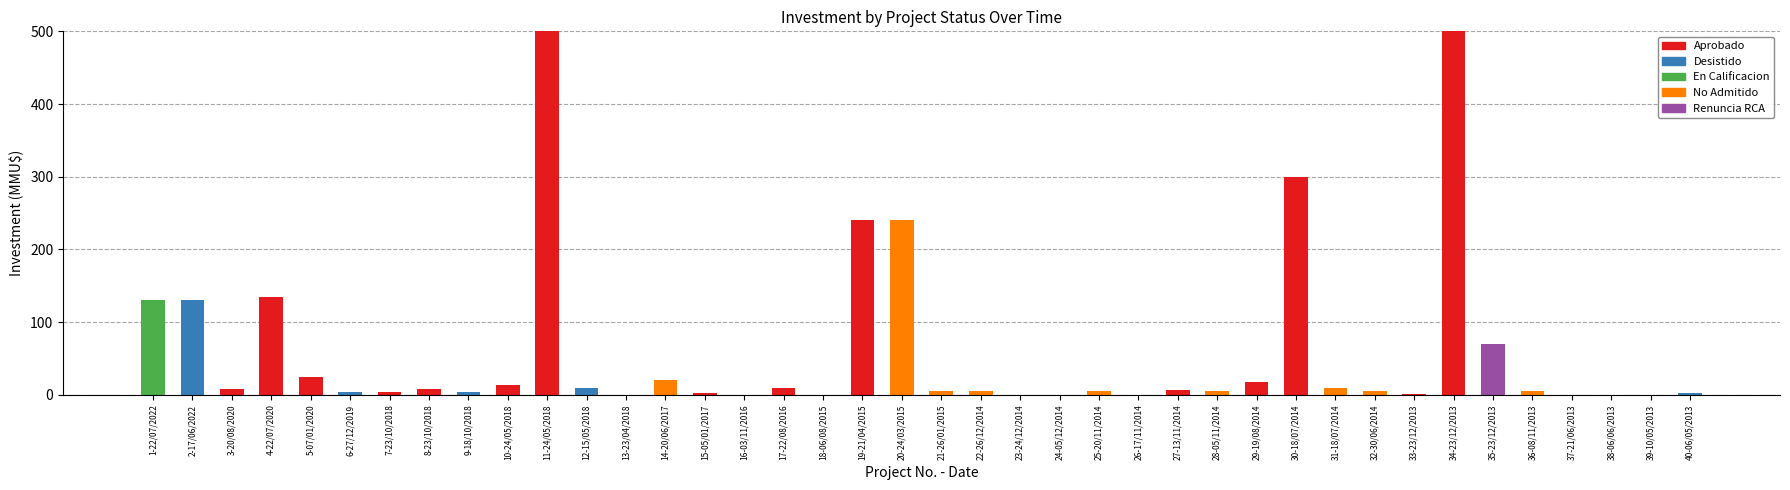

Are the bars grouped side by side (vs. stacked)?

No